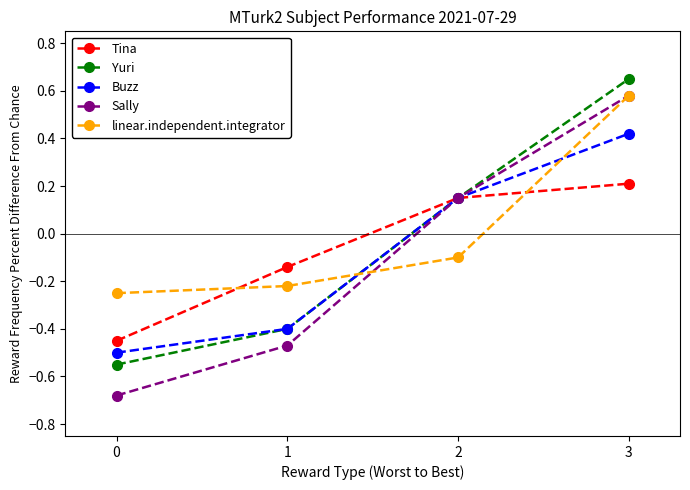

Where does the Tina series first go above 0?

2